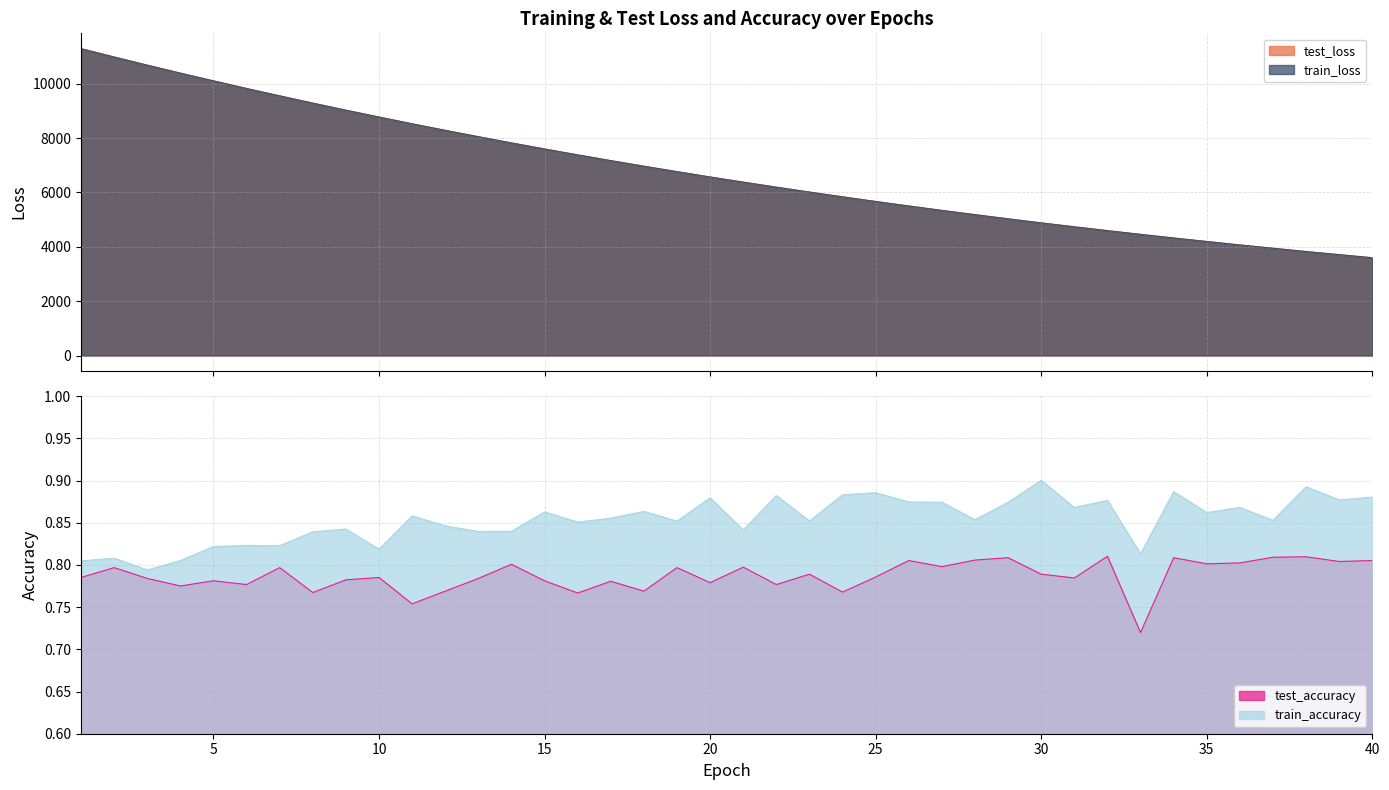

What is the minimum value for test_loss?

3597.4